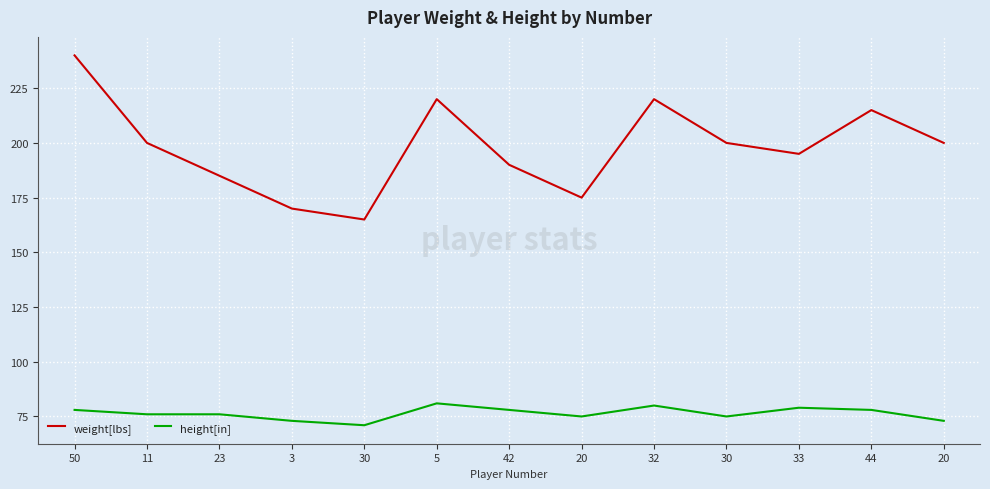

What are all the series names shown in the legend?

weight[lbs], height[in]